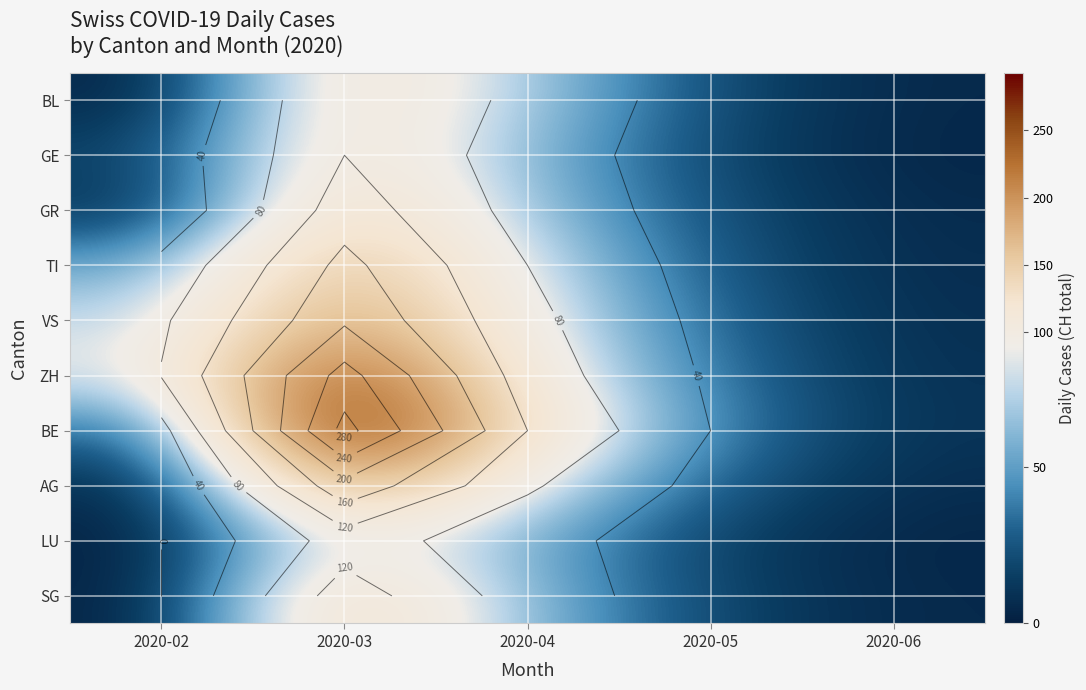

What is the spread (max minus min) of values at 2020-06?

6